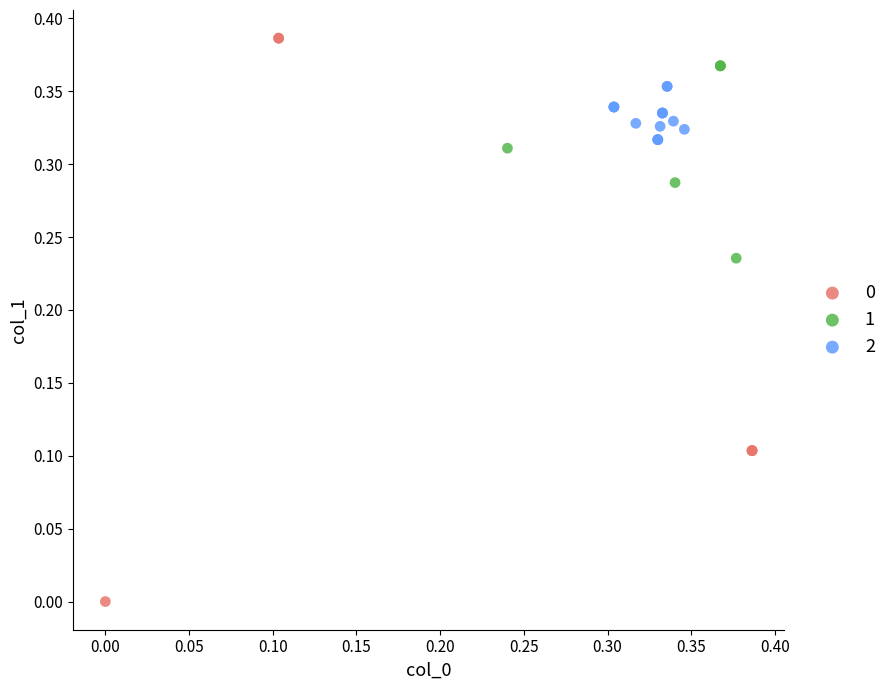

Which series reaches the maximum Y coordinate?

0